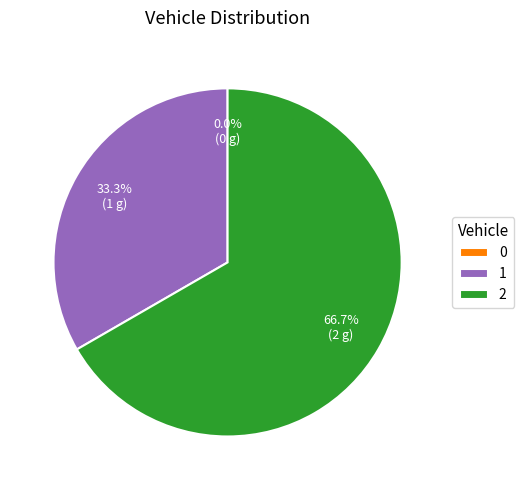

How many segments does this pie chart have?

3